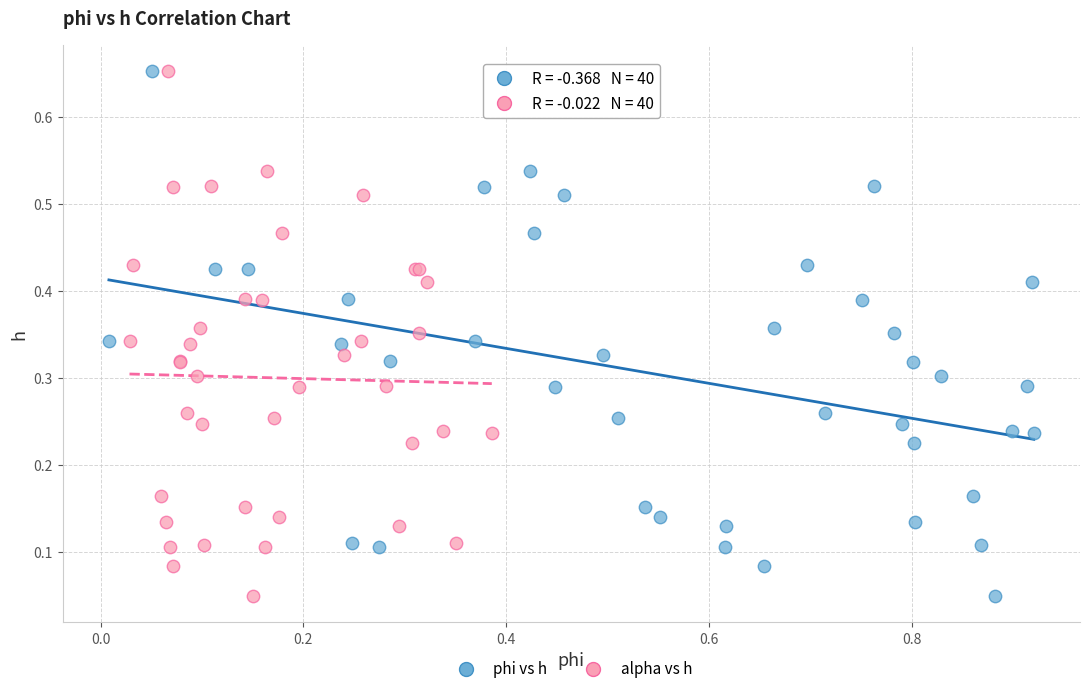

What are all the series names shown in the legend?

phi vs h, alpha vs h